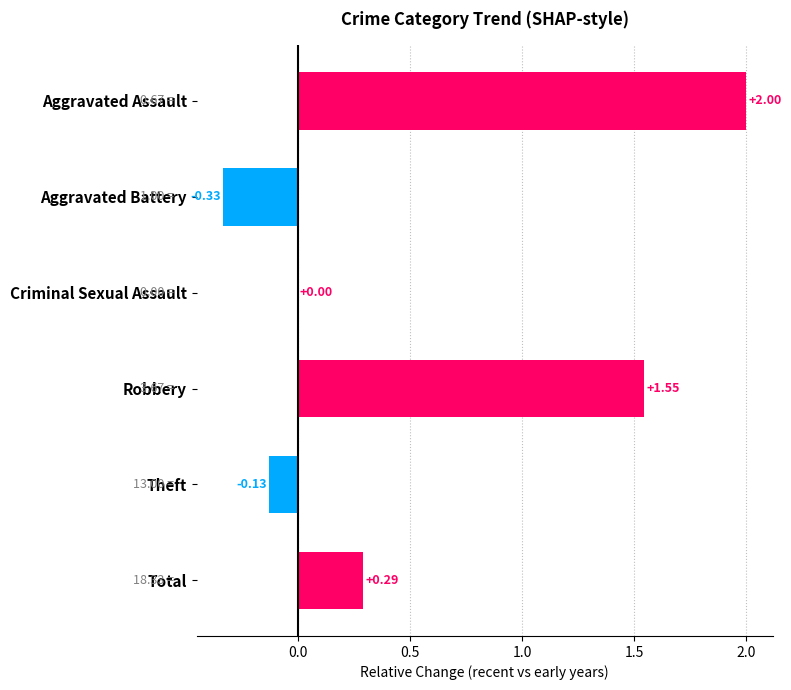

Which has a higher value, Robbery or Aggravated Assault?

Aggravated Assault